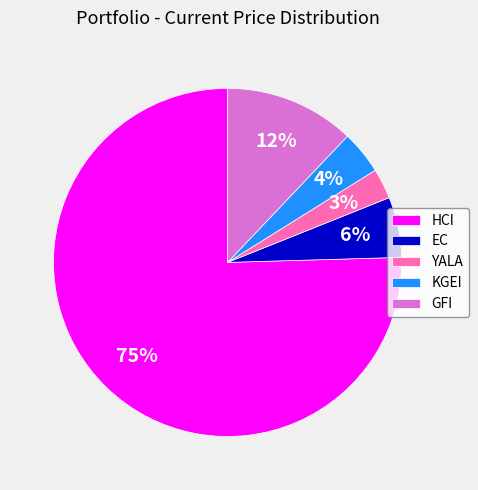

Is the sum of KGEI and EC greater than half?

No